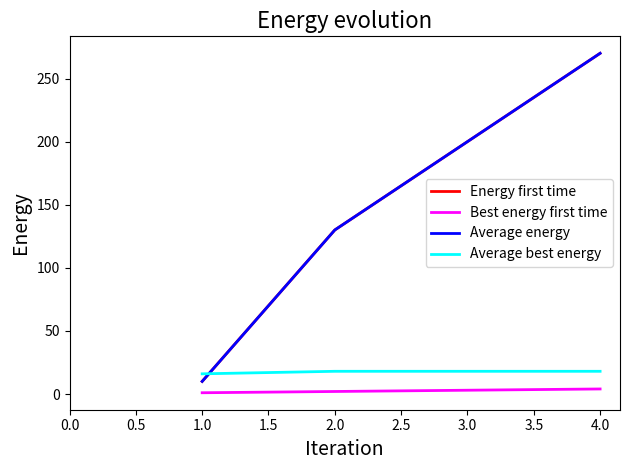

Does the chart display data point markers on the line(s)?

No